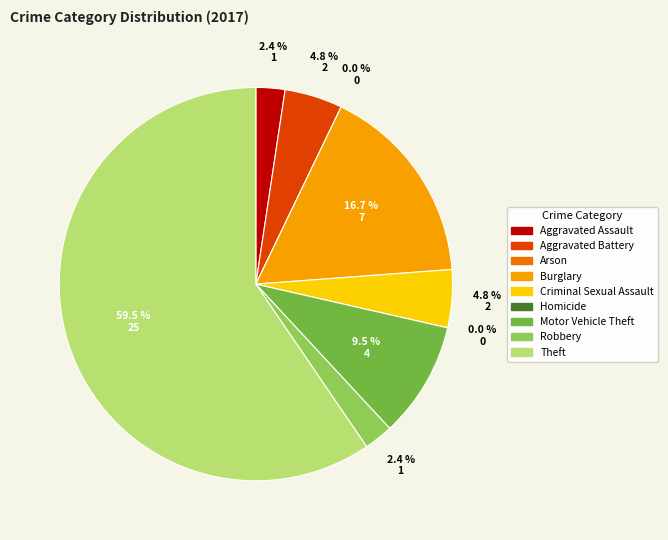

What percentage is the Burglary slice, to the nearest percent?

17%